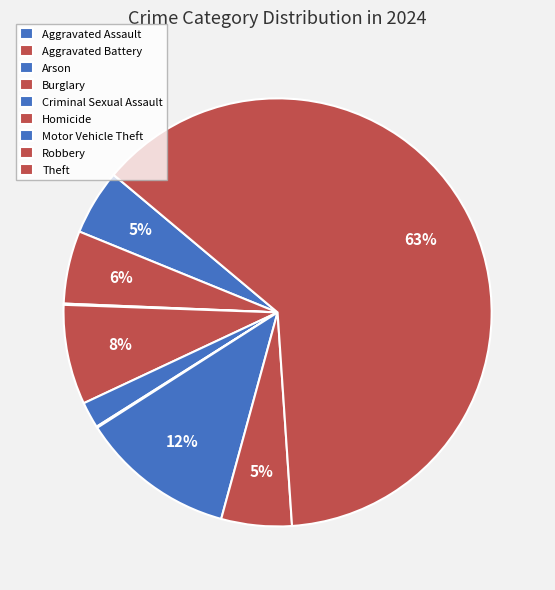

How many slices are in this pie chart?

9